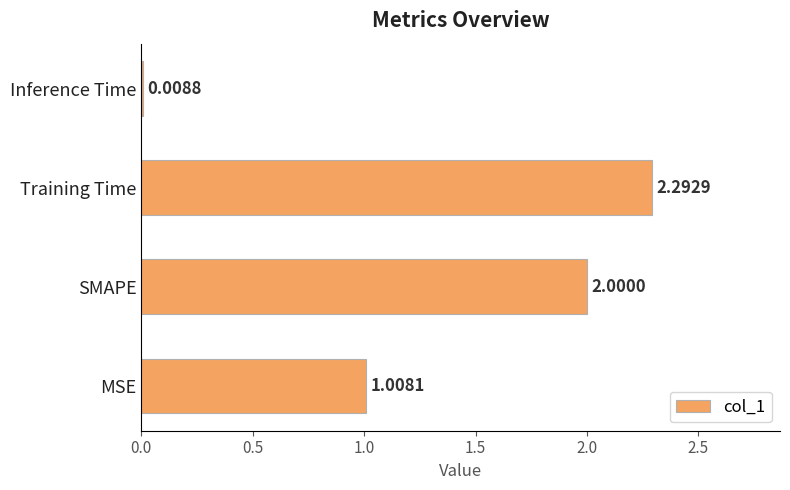

What is the ratio of the value at MSE to the value at SMAPE?

0.5